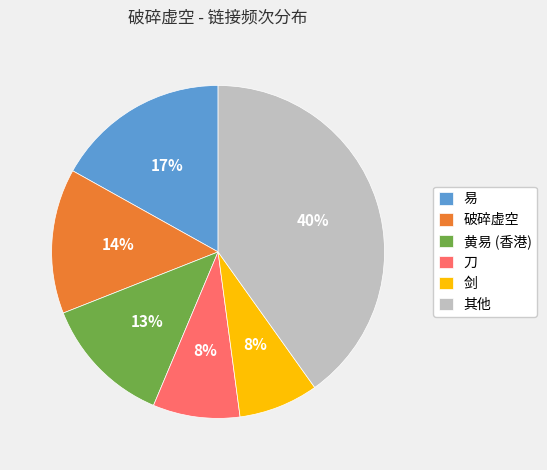

Which has a higher value, 刀 or 黄易 (香港)?

黄易 (香港)